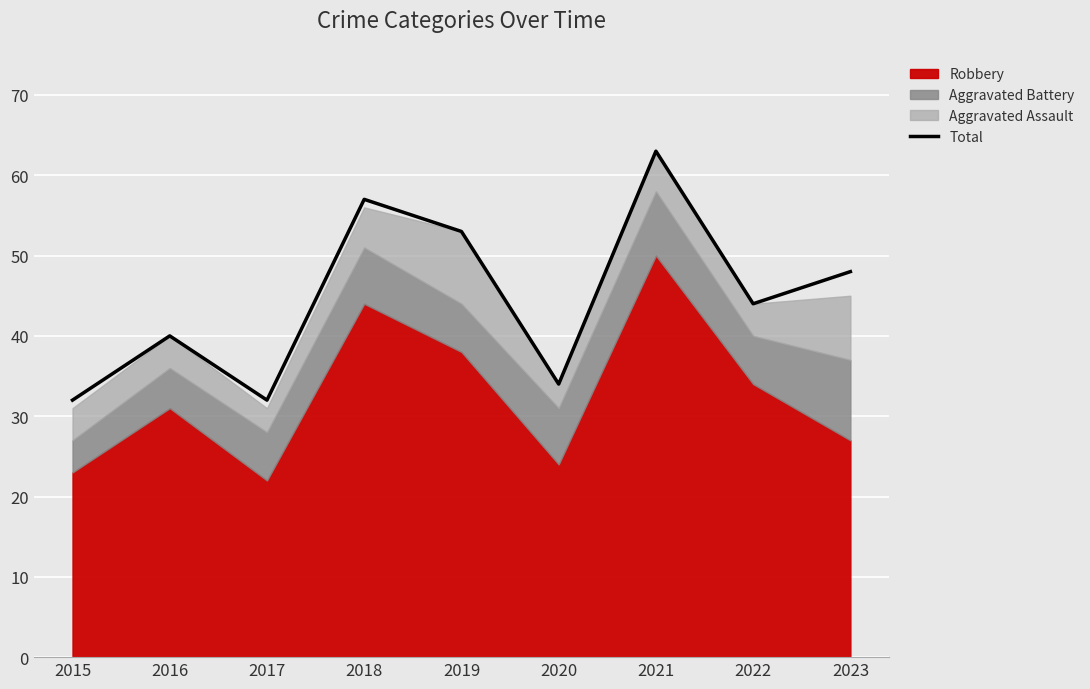

Where is the first local maximum?

2016